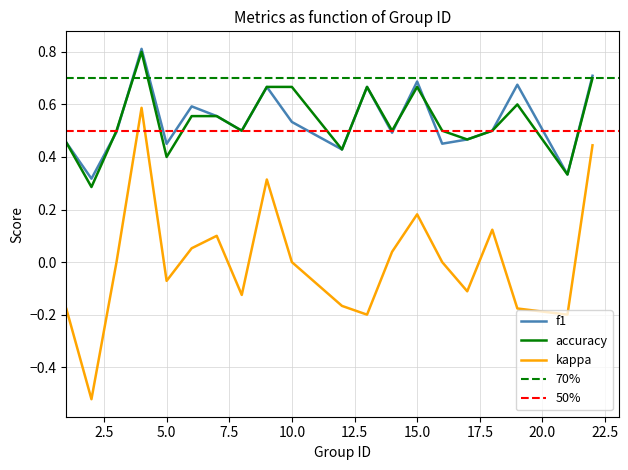

List the series in order of their peak value, highest first.

f1, accuracy, kappa